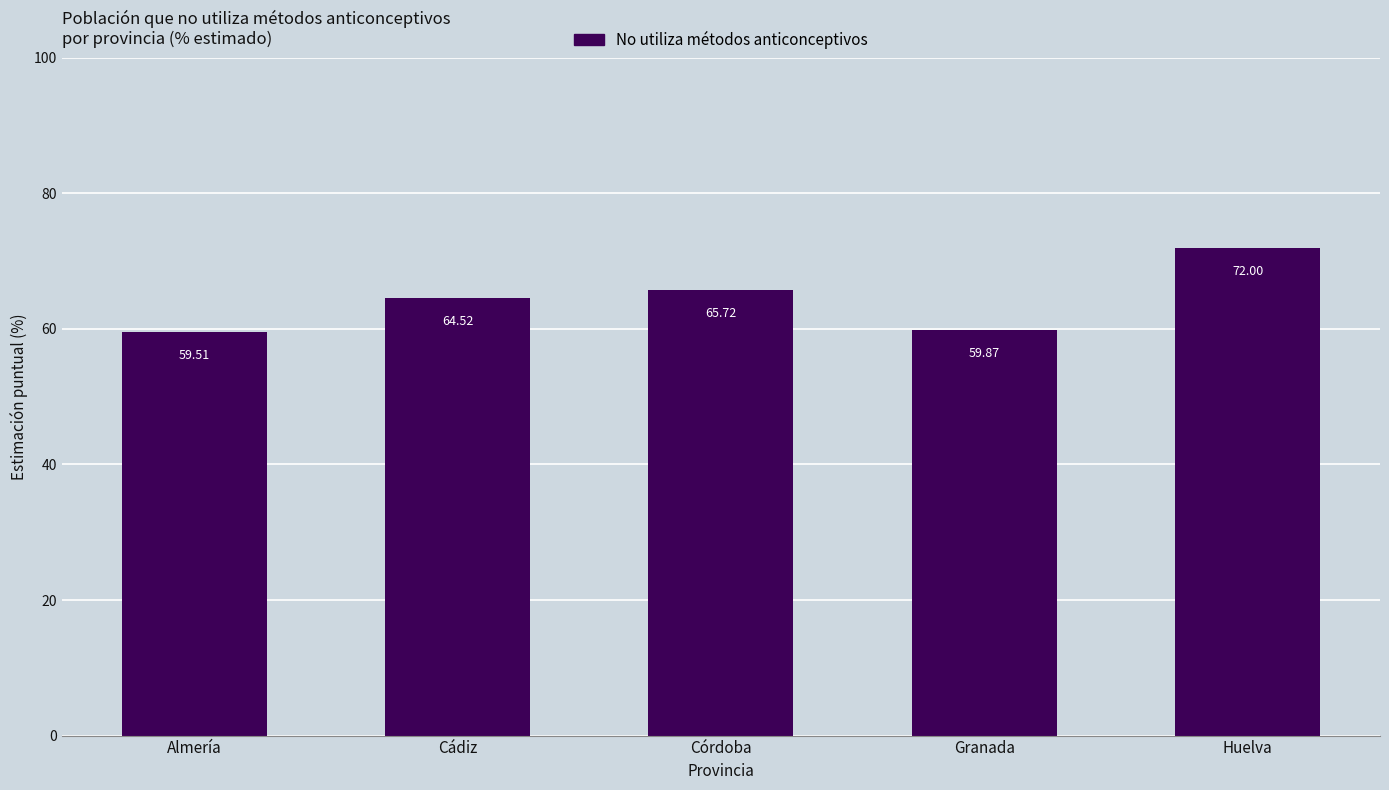

Count the number of values greater than 64.

3